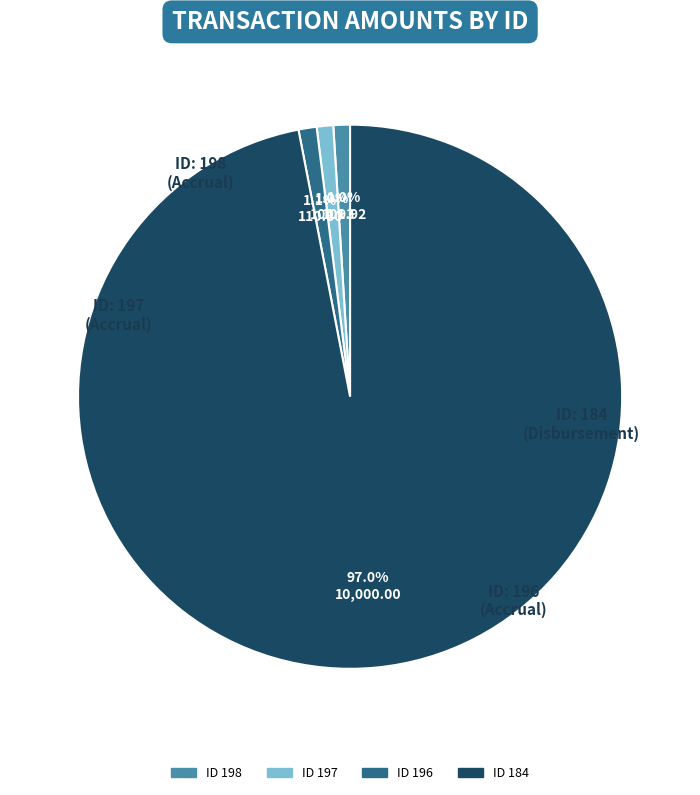

What is the total percentage of ID 184 and ID 197?

97.9%